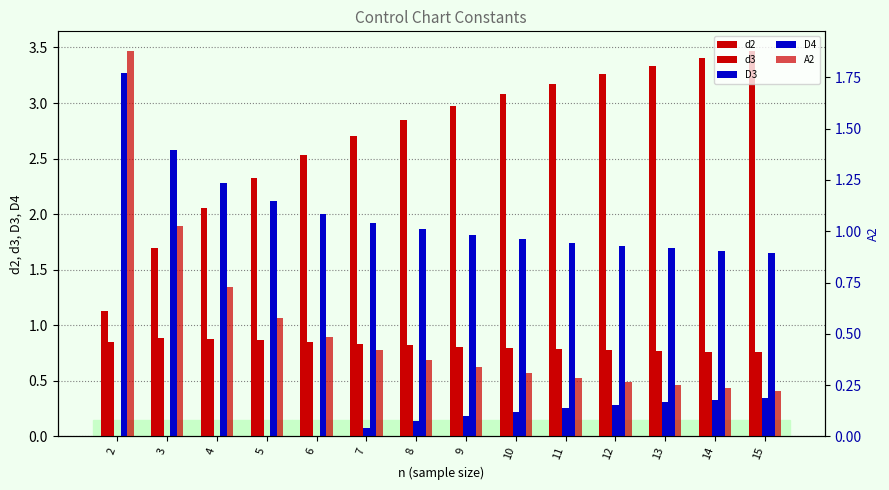

What is the value of the D4 bar at the 5th from the left?

2.0